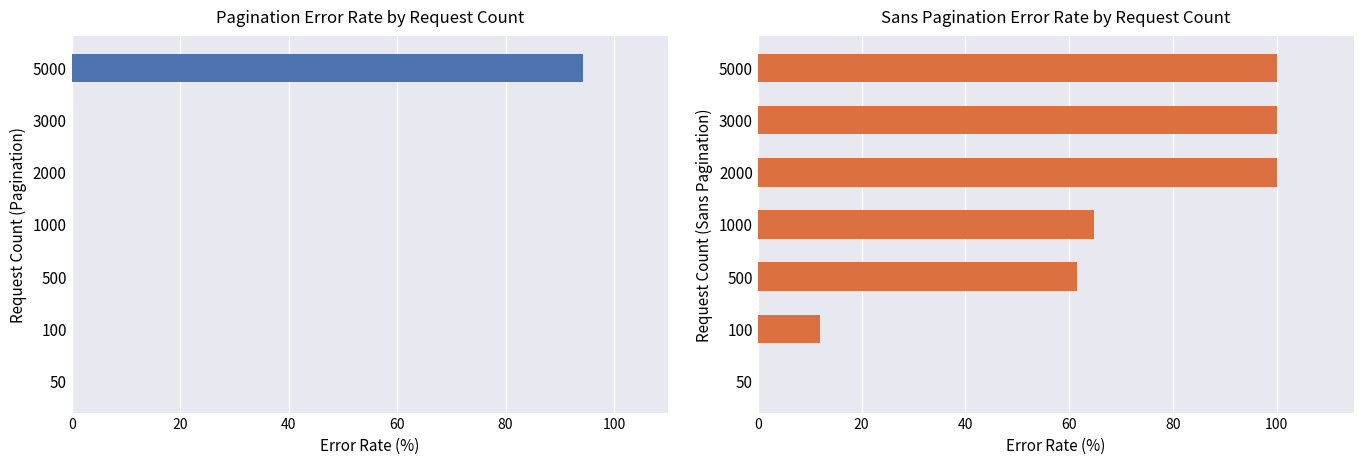

How many bars are there in total?

14